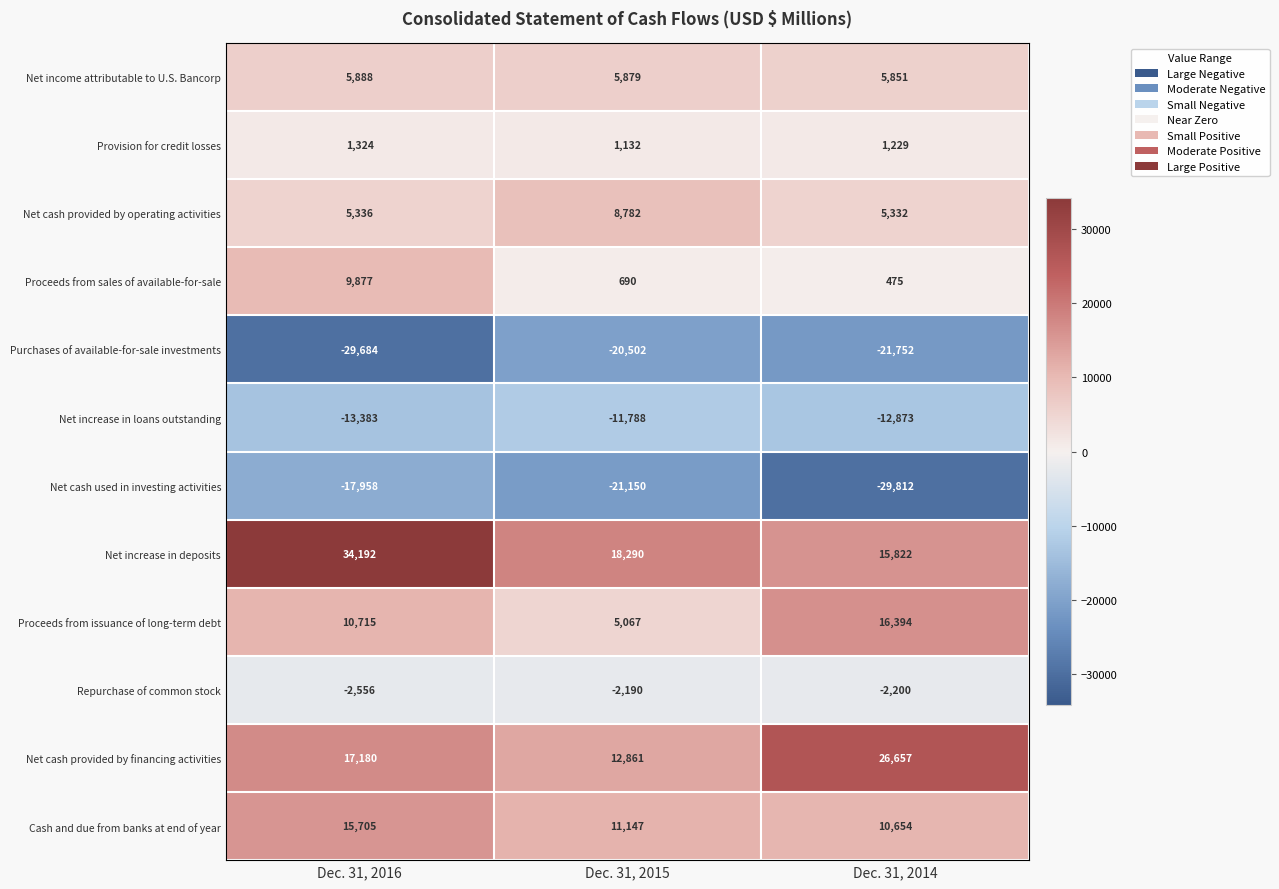

What is the difference between the maximum and minimum values in the Net cash provided by financing activities series?

13796